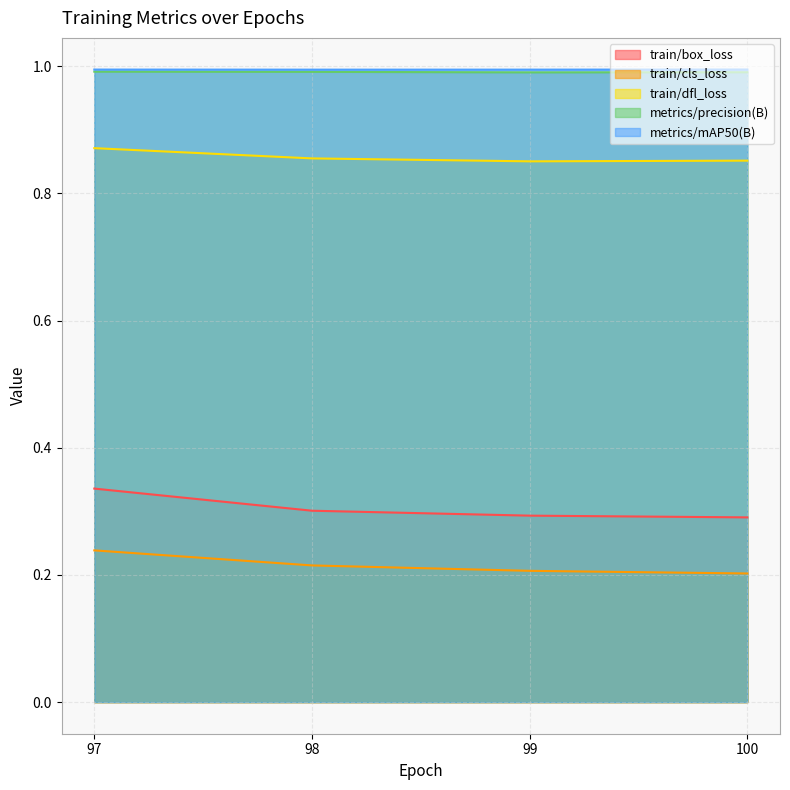

Which has a higher value, 97 or 100?

97